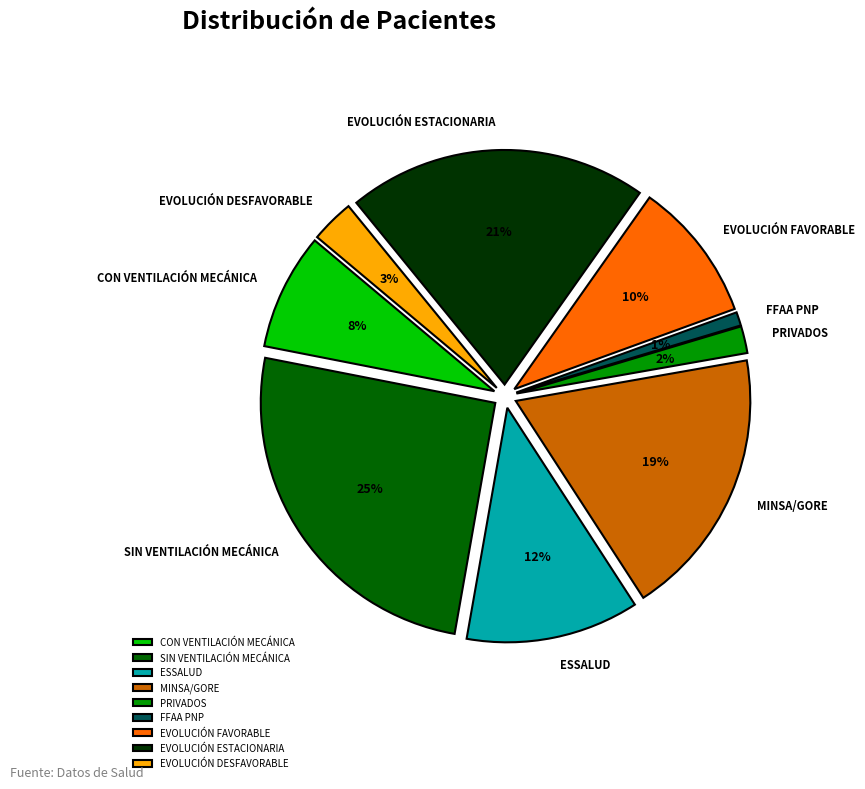

Count the number of slices in the pie.

9